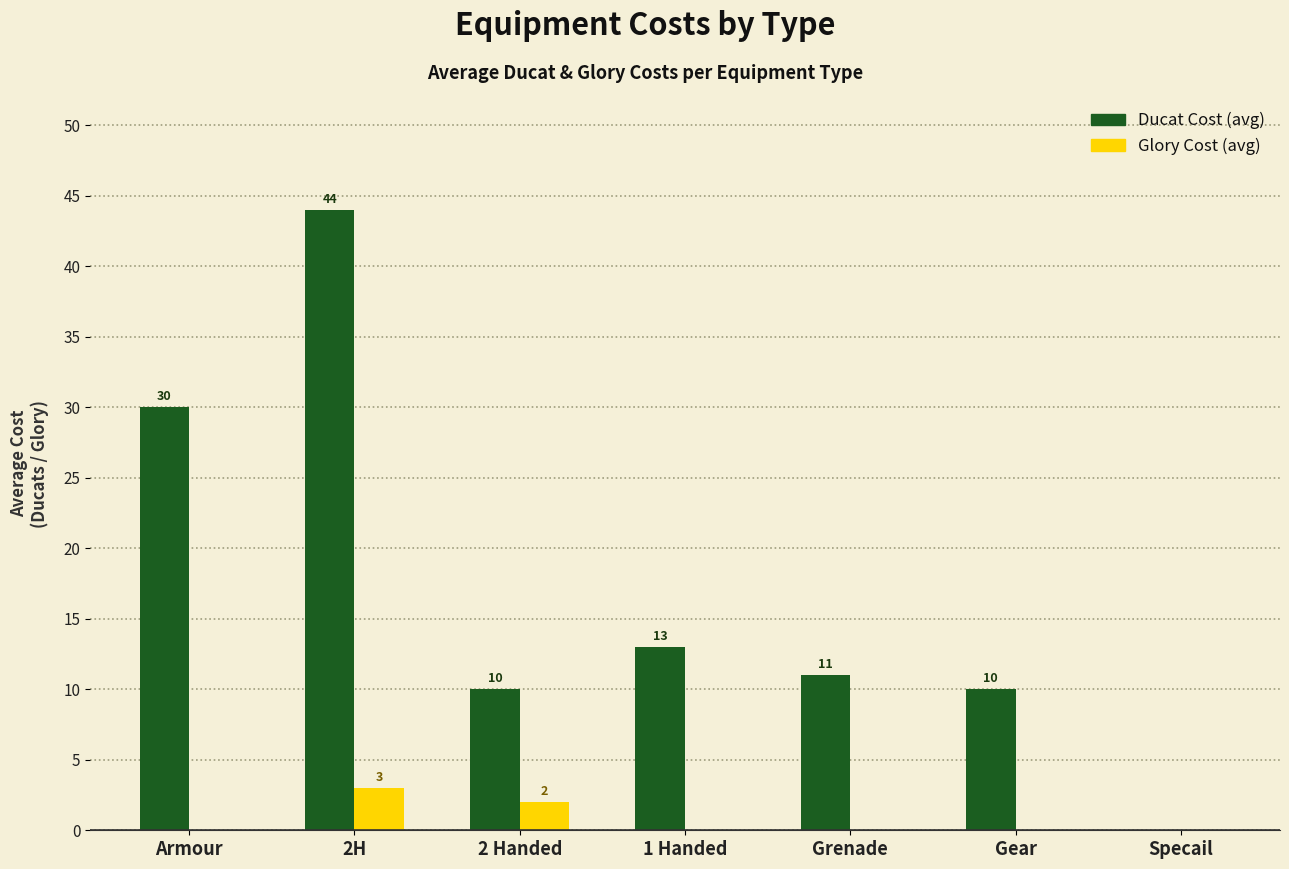

What is the total value across all series at 2H?

47